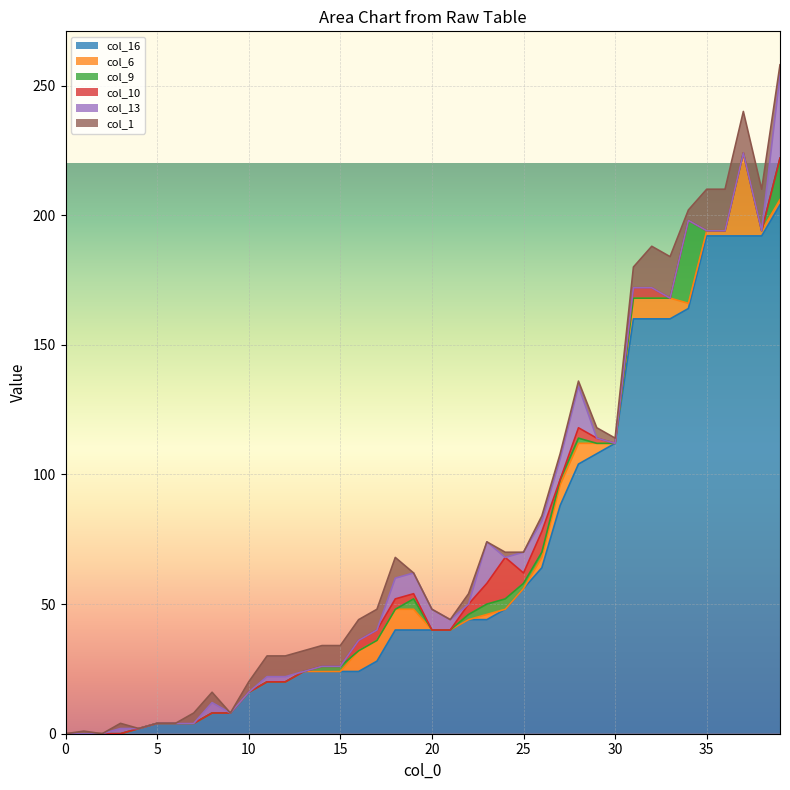

True or false: col_16 and col_9 intersect in this chart.

False